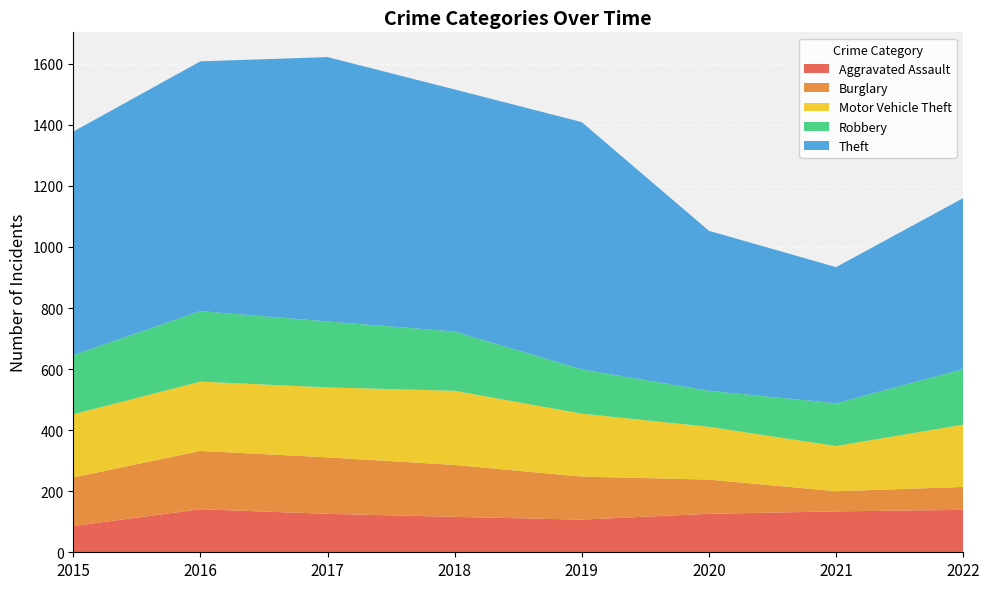

Reading left to right, what are all the values shown in this chart?

Aggravated Assault: 86	141	126	116	107	126	134	139
Burglary: 159	191	185	170	141	112	66	75
Motor Vehicle Theft: 207	227	229	243	206	173	148	204
Robbery: 194	231	216	194	145	118	140	182
Theft: 732	818	866	793	810	524	446	560